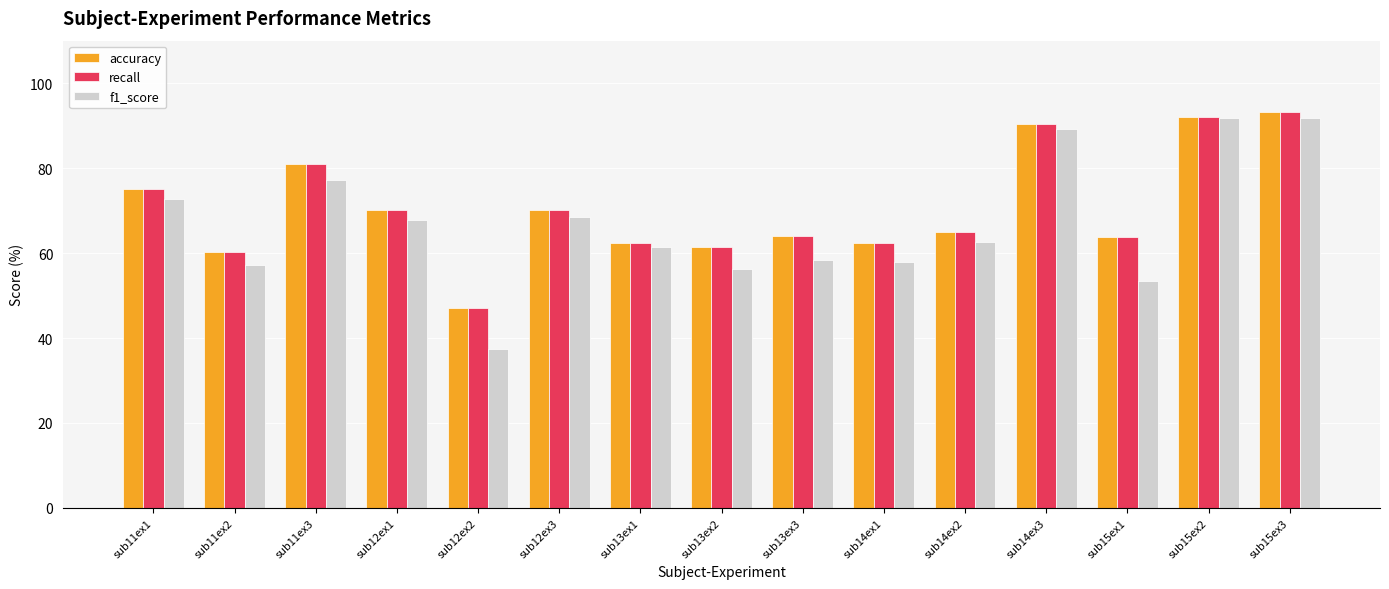

How many groups of bars are there?

15